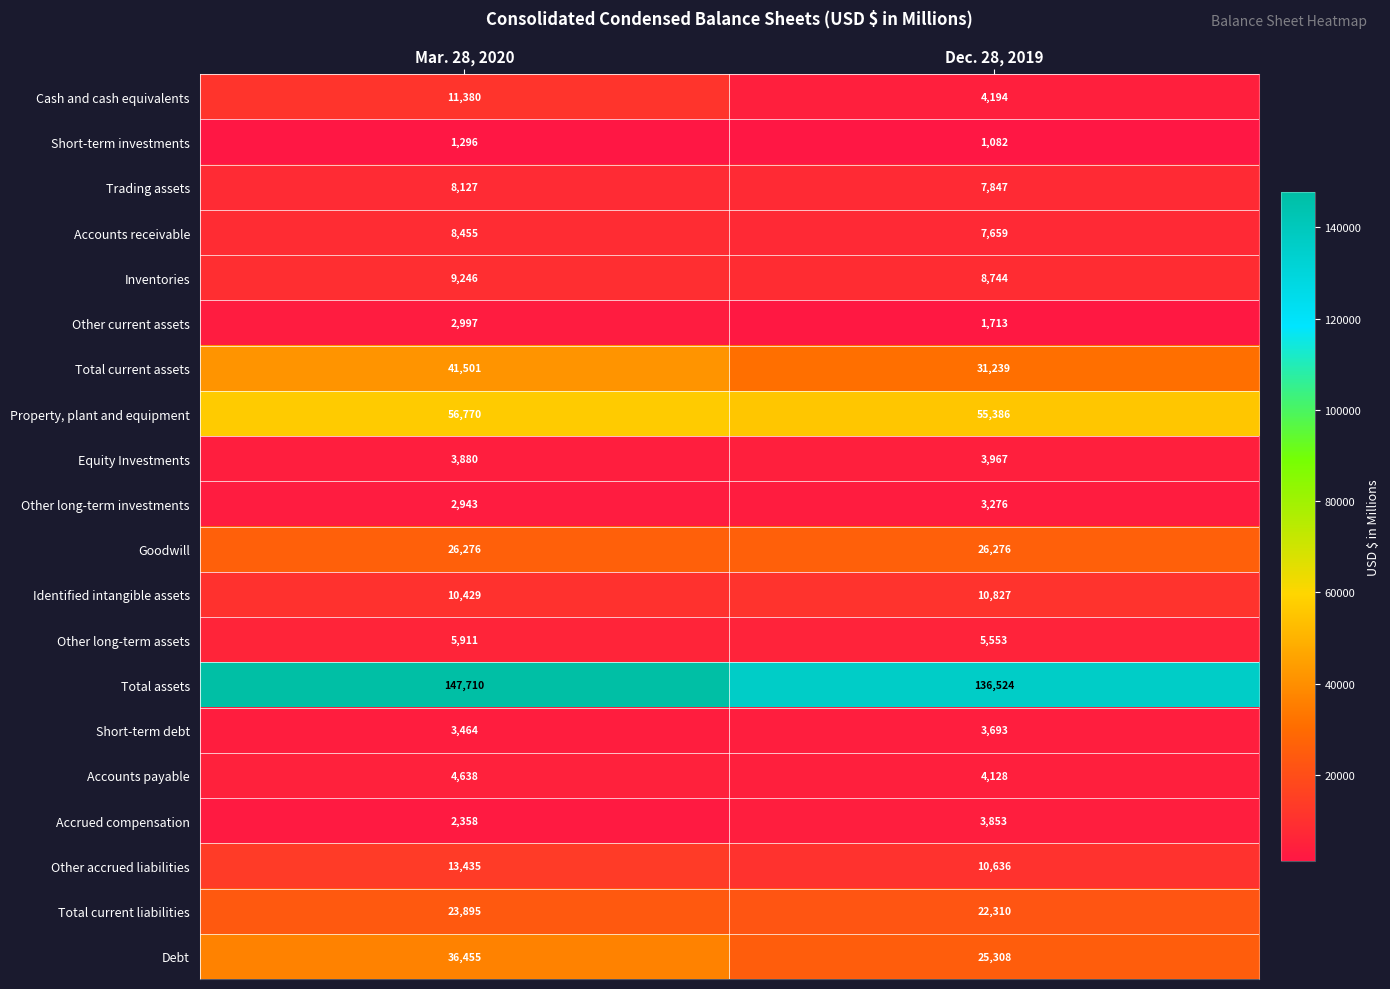

Which category has the lowest value across all series?

Dec. 28, 2019